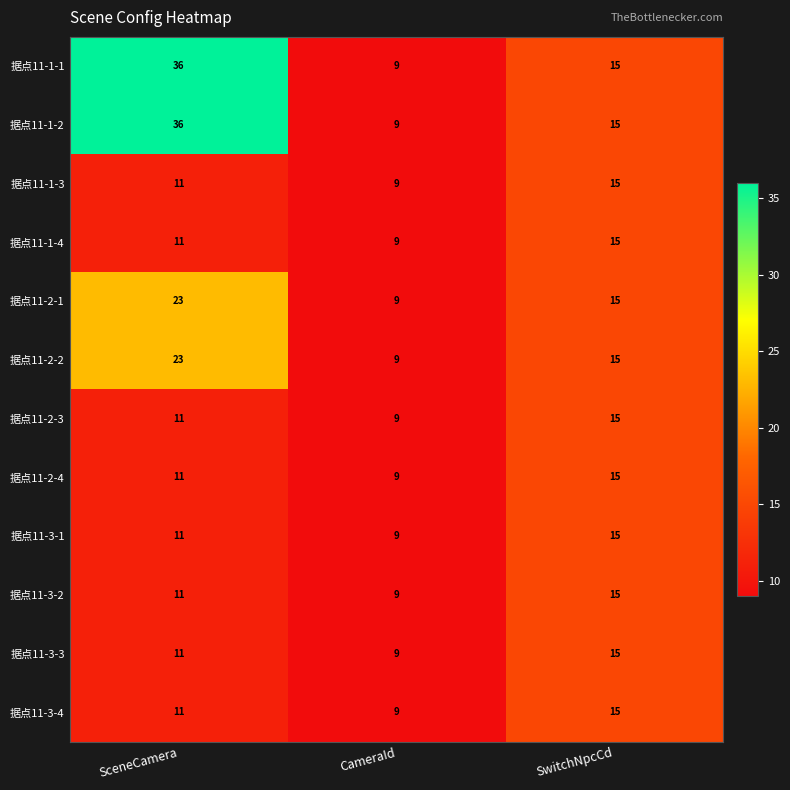

At which category is the sum across all series the highest?

SceneCamera